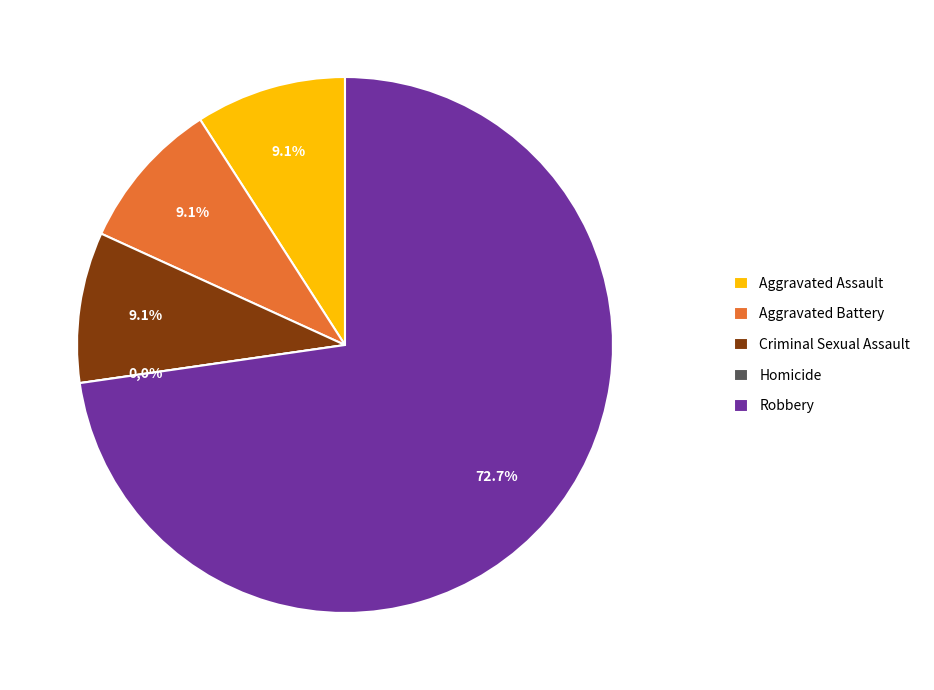

Is it true that Criminal Sexual Assault is 1% of the pie?

False